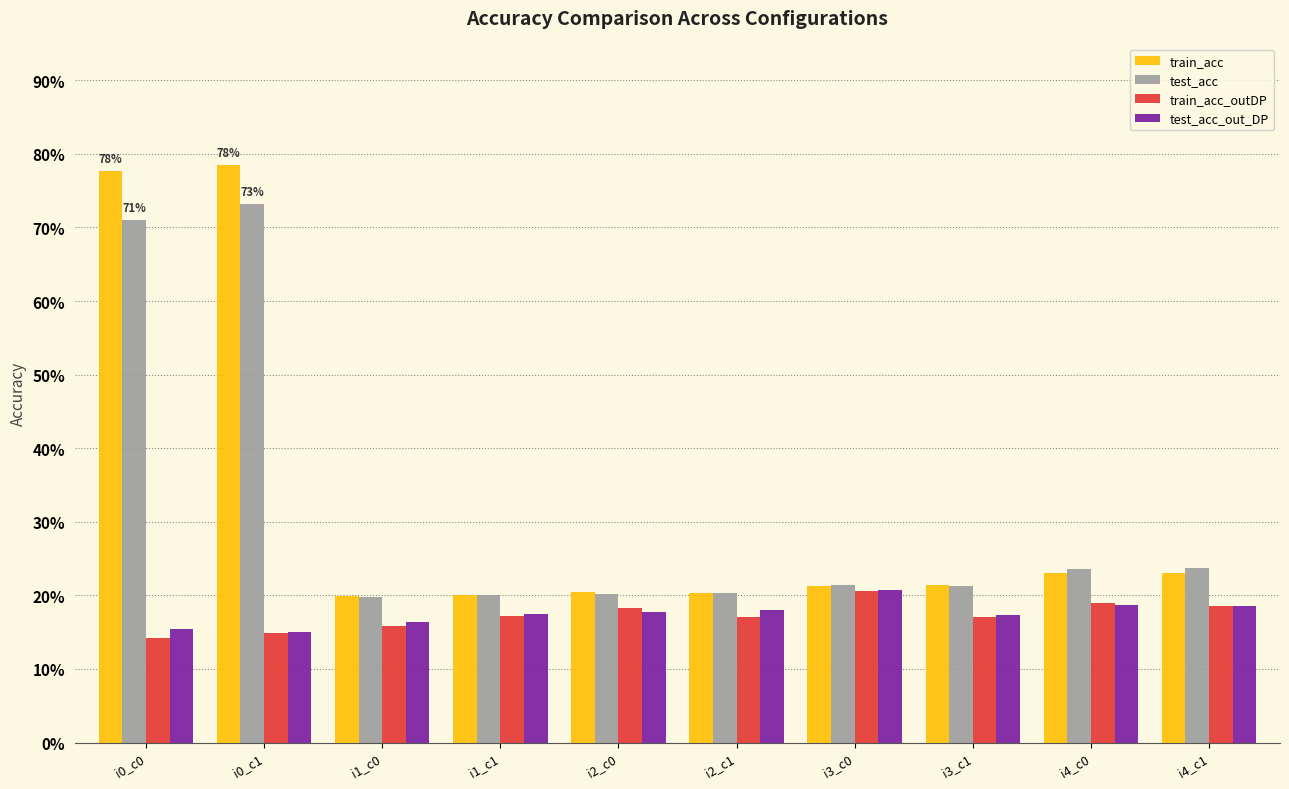

Reading left to right, extract all data points from this chart.

train_acc: i0_c0=0.8	i0_c1=0.8	i1_c0=0.2	i1_c1=0.2	i2_c0=0.2	i2_c1=0.2	i3_c0=0.2	i3_c1=0.2	i4_c0=0.2	i4_c1=0.2
test_acc: i0_c0=0.7	i0_c1=0.7	i1_c0=0.2	i1_c1=0.2	i2_c0=0.2	i2_c1=0.2	i3_c0=0.2	i3_c1=0.2	i4_c0=0.2	i4_c1=0.2
train_acc_outDP: i0_c0=0.1	i0_c1=0.1	i1_c0=0.2	i1_c1=0.2	i2_c0=0.2	i2_c1=0.2	i3_c0=0.2	i3_c1=0.2	i4_c0=0.2	i4_c1=0.2
test_acc_out_DP: i0_c0=0.2	i0_c1=0.2	i1_c0=0.2	i1_c1=0.2	i2_c0=0.2	i2_c1=0.2	i3_c0=0.2	i3_c1=0.2	i4_c0=0.2	i4_c1=0.2